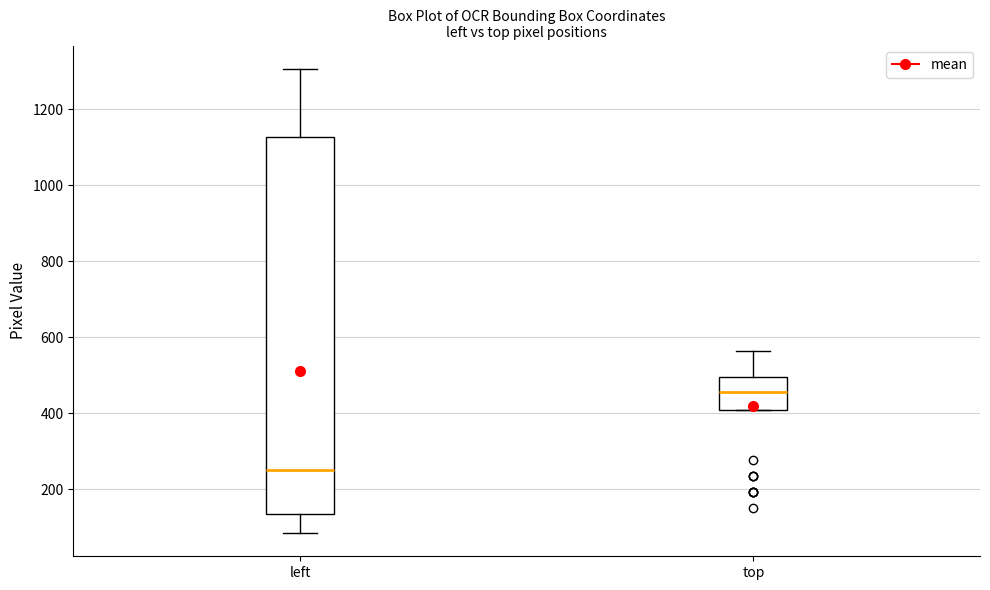

Reading left to right, read every box against the y-axis: the position of its median line, the range the box covers, and the ends of its whiskers. The values are not printed on the chart, so give them approximately, as read against the axis.

left: median 240, box 140 to 1120, whiskers 80 to 1300
top: median 460, box 400 to 500, whiskers 400 to 560